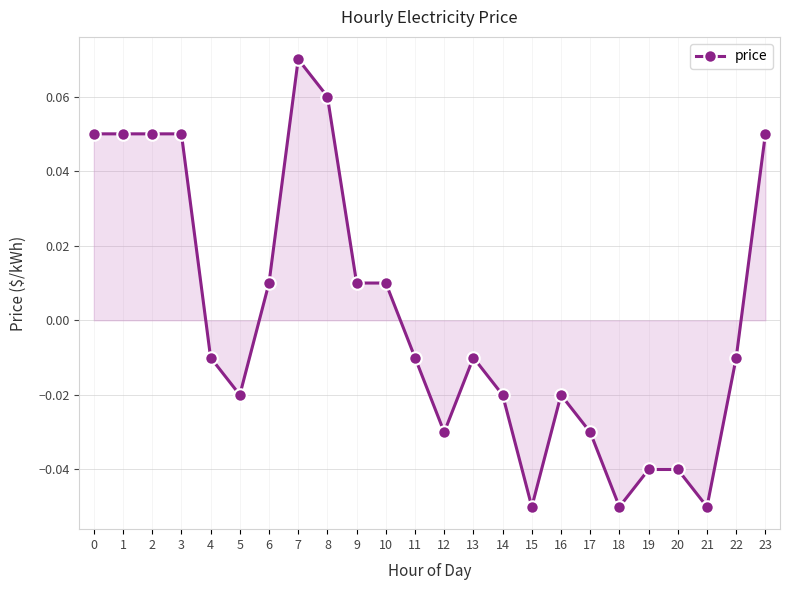

Which label corresponds to the largest value in the chart?

7